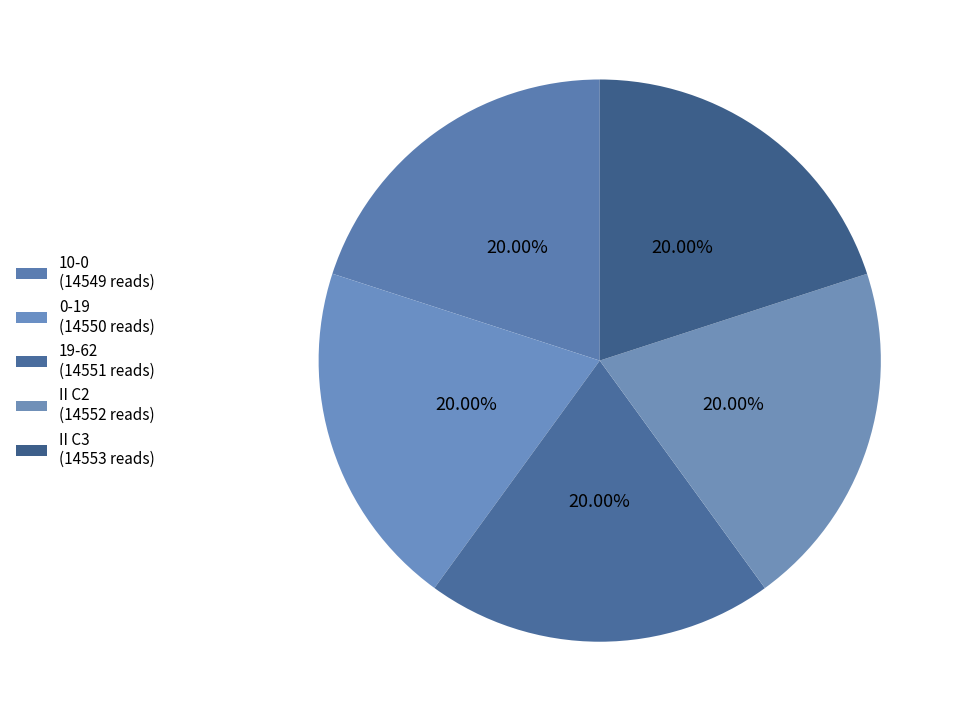

How many segments does this pie chart have?

5